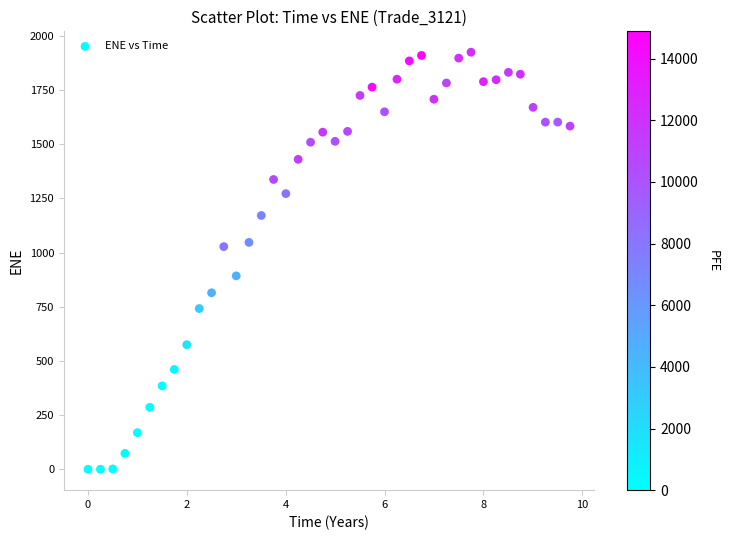

What is the range of X values (max minus min)?

9.8